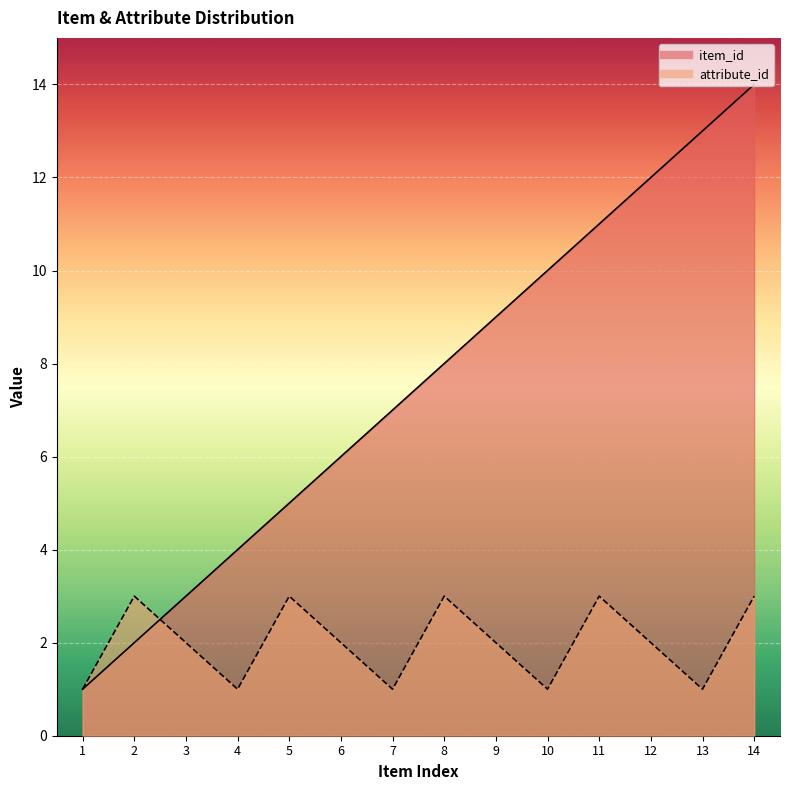

Which series changed the most between 5 and 11?

item_id